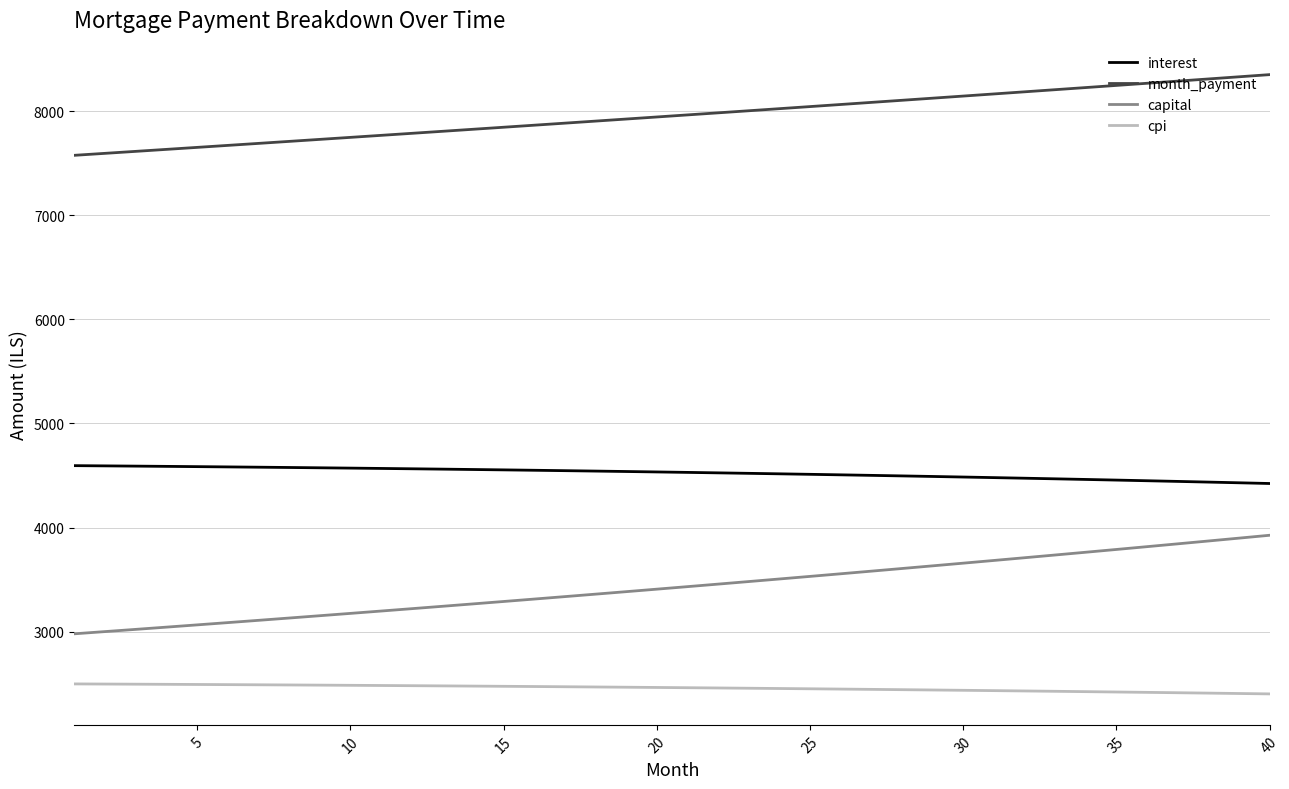

True or false: capital and month_payment intersect in this chart.

False